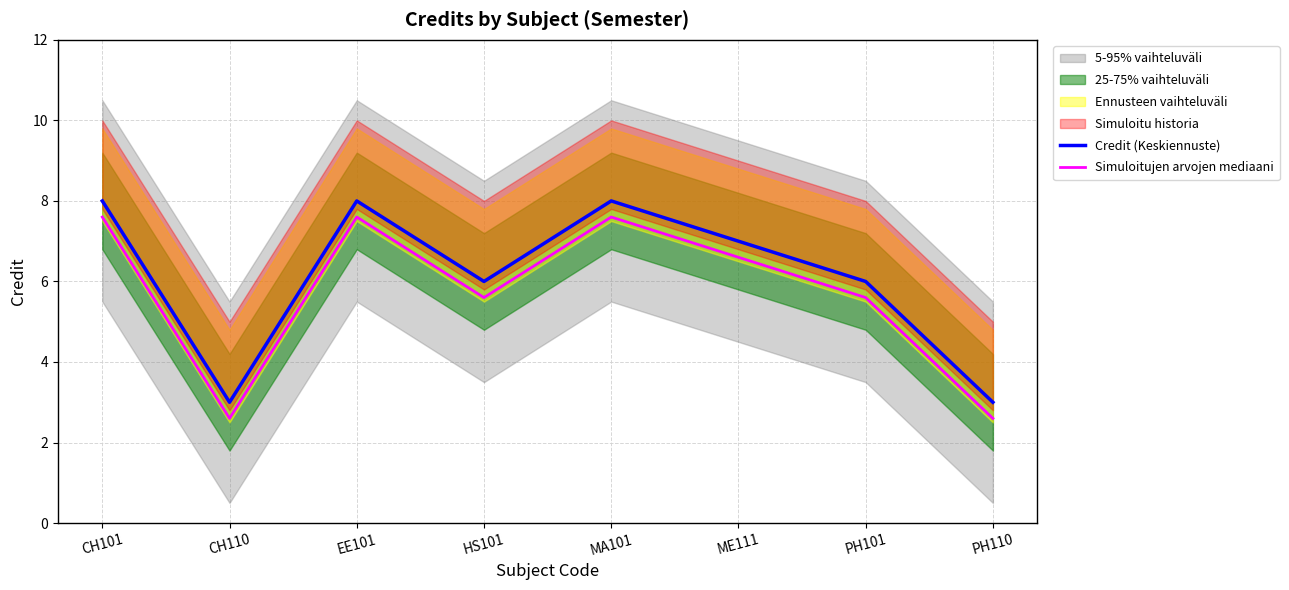

What is the spread (max minus min) of values at ME111?

0.4